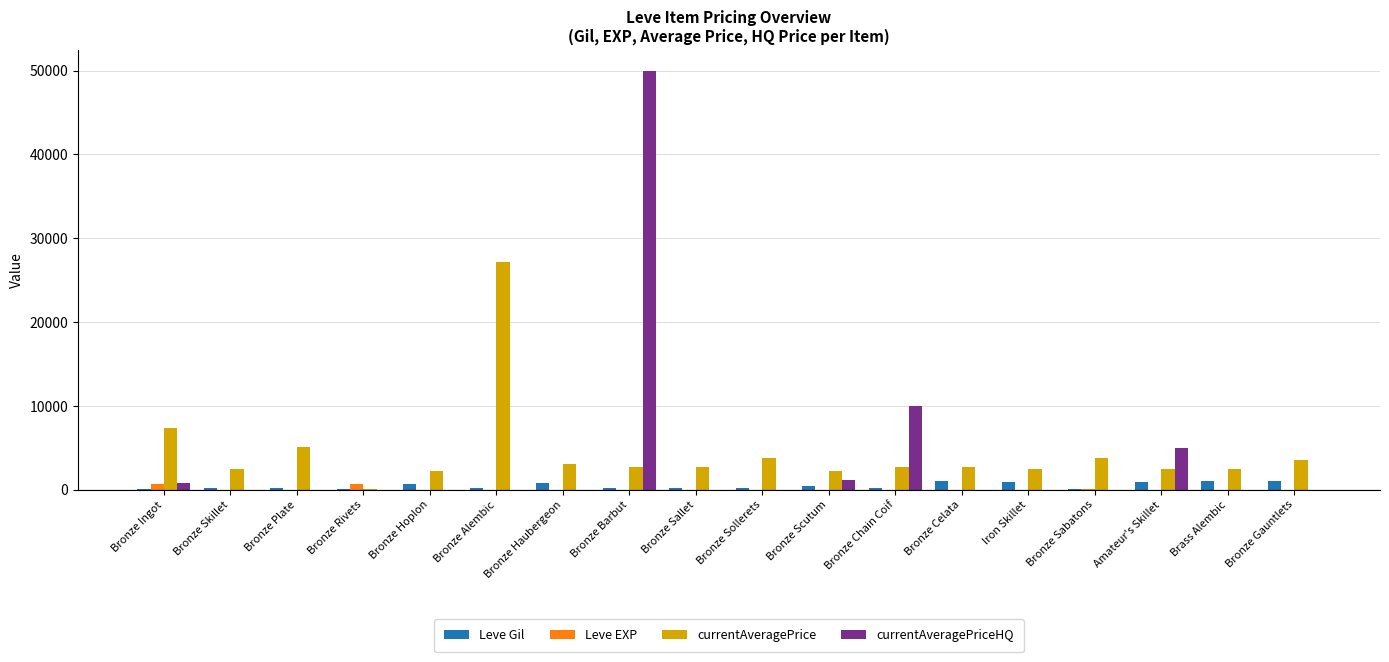

How many groups of bars are there?

18